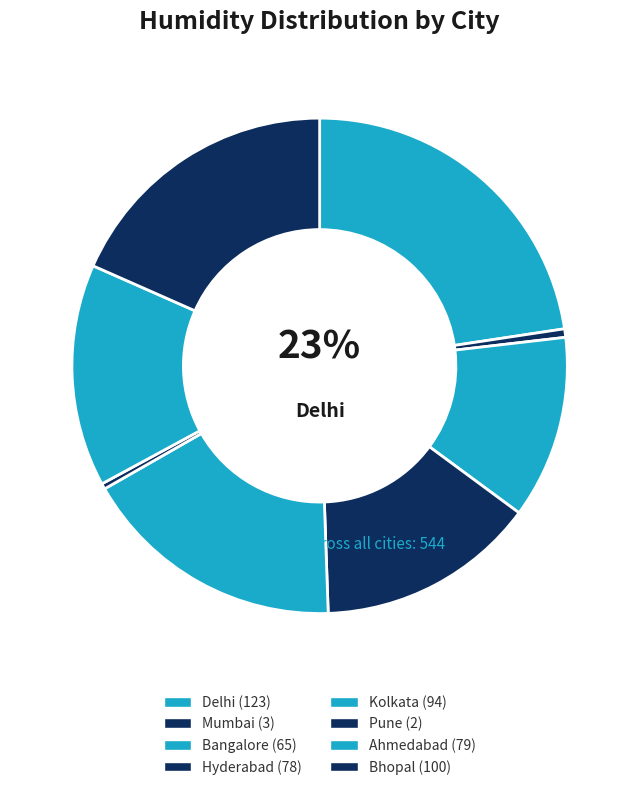

To the nearest percent, what is the average slice percentage?

12%